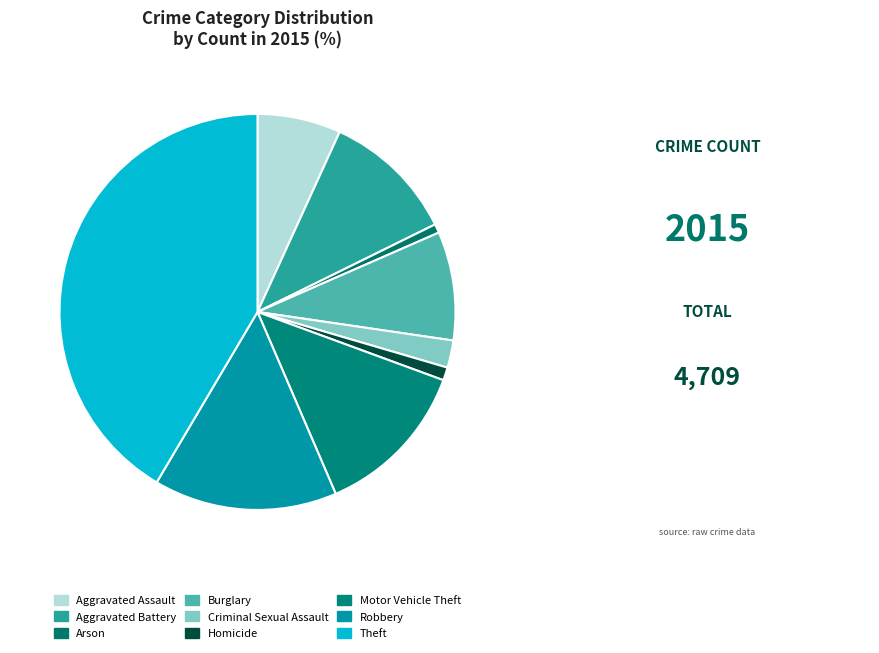

Count the number of slices in the pie.

9